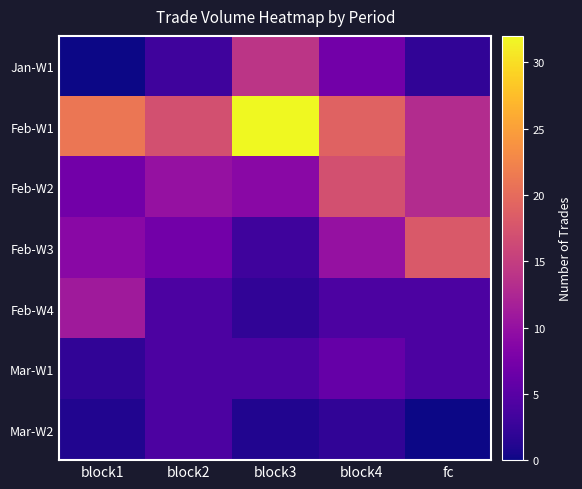

What is the difference between the highest and lowest values at block1?

21